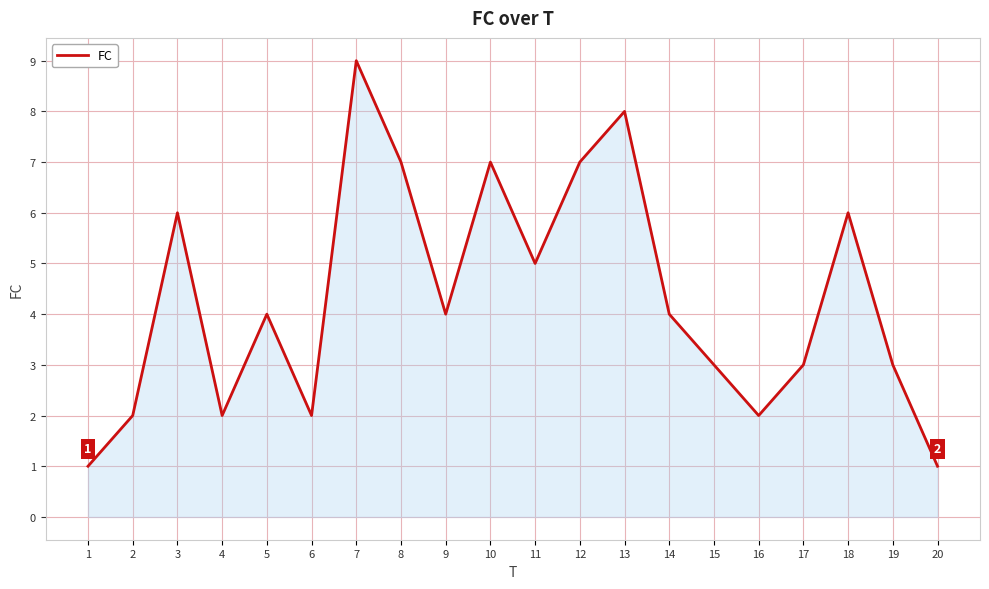

What is the sum of the values at 2 and 8?

9